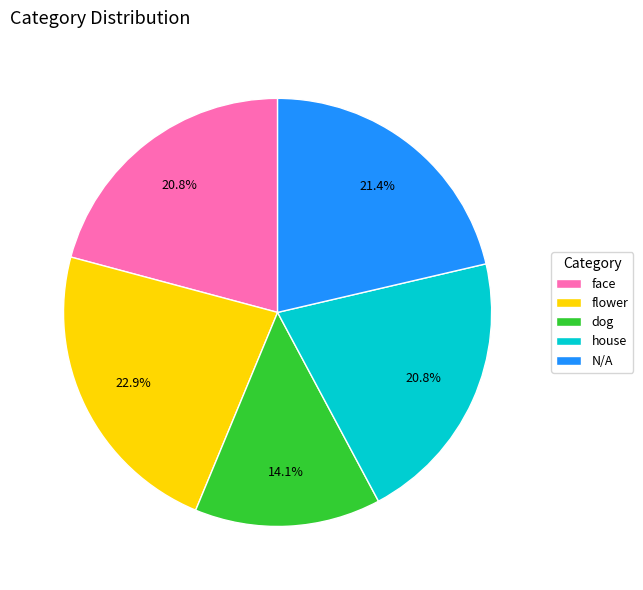

What percentage is the flower slice, to the nearest percent?

23%